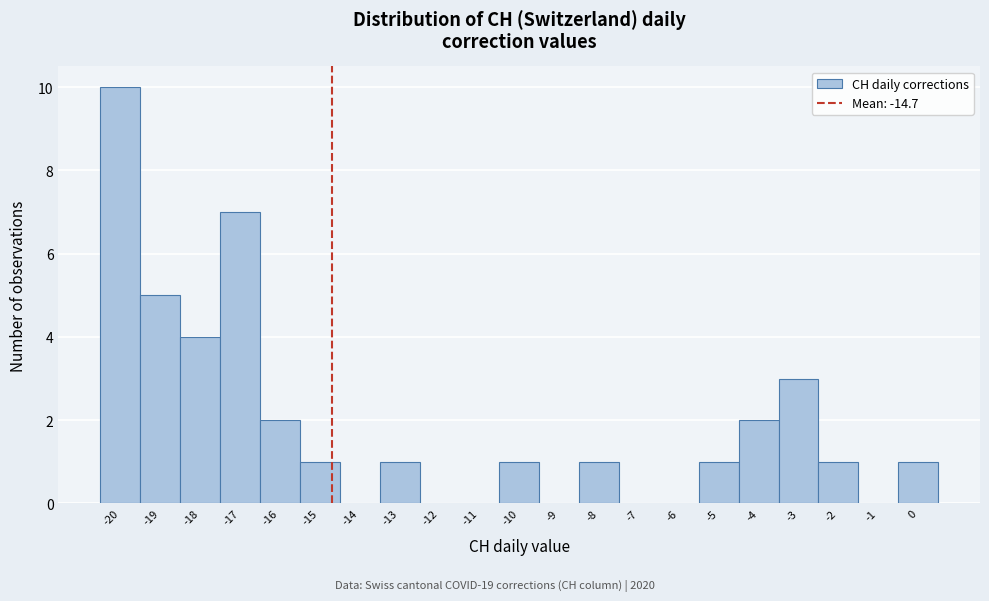

What is the height of the bar covering -15.5 to -14.5 on the x-axis? The values are not printed on the chart, so give them approximately, as read against the axis.

1